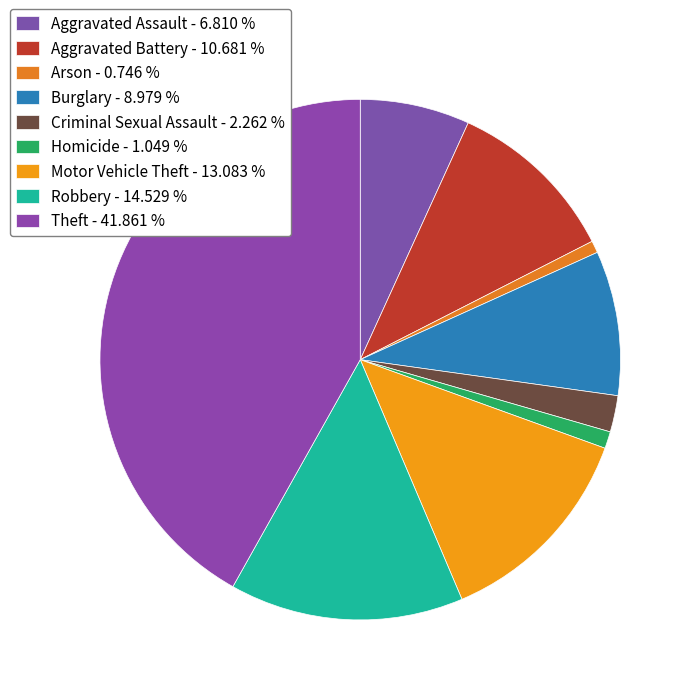

Which category has the smallest portion of the pie?

Arson